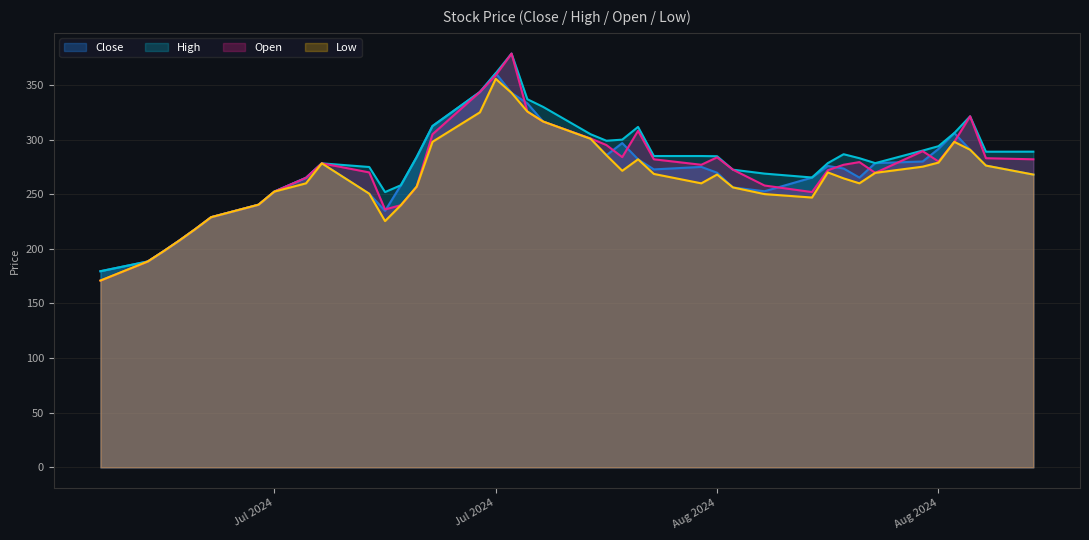

True or false: Open has a value of 236.1 at 2024-07-23.

True